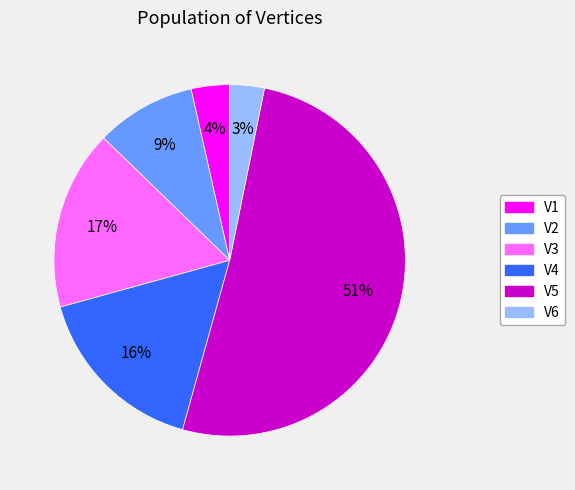

To the nearest percent, what percentage of the pie is V6?

3%